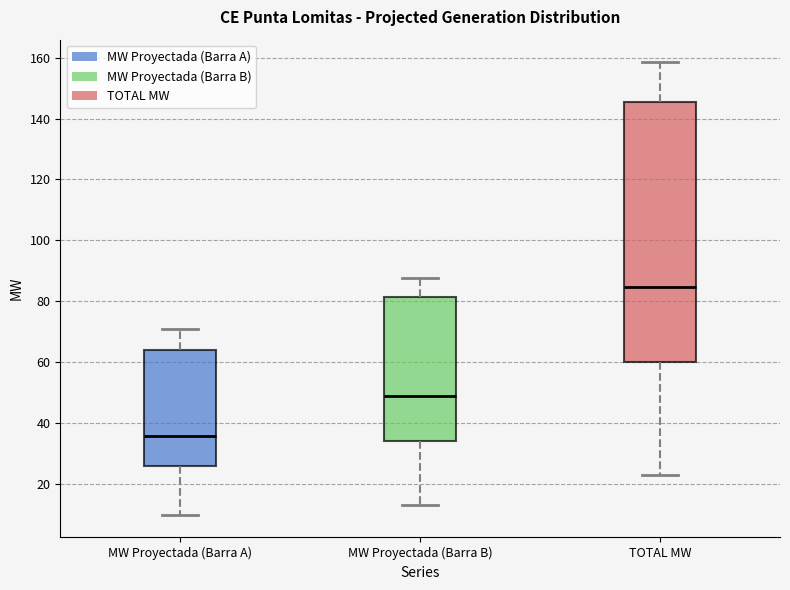

Reading left to right, read every box against the y-axis: the position of its median line, the range the box covers, and the ends of its whiskers. The values are not printed on the chart, so give them approximately, as read against the axis.

MW Proyectada (Barra A): median 36, box 26 to 64, whiskers 10 to 70
MW Proyectada (Barra B): median 48, box 34 to 82, whiskers 14 to 88
TOTAL MW: median 84, box 60 to 146, whiskers 22 to 158